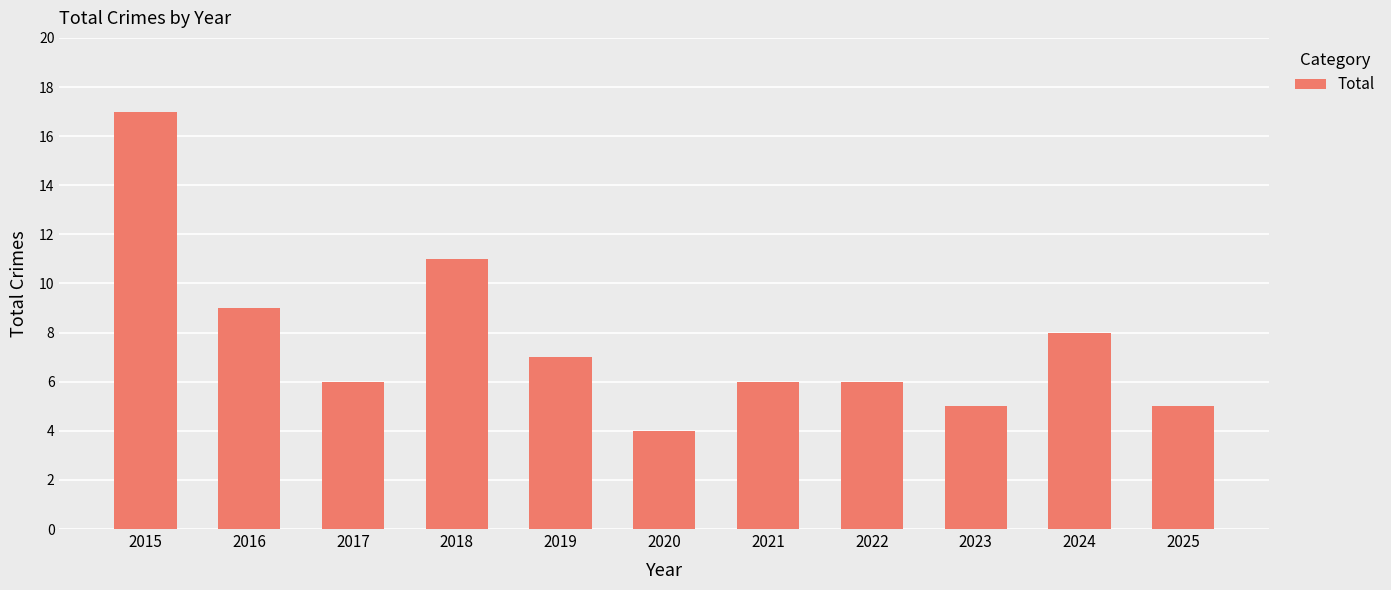

What is the ratio of the value at 2024 to the value at 2023?

1.6